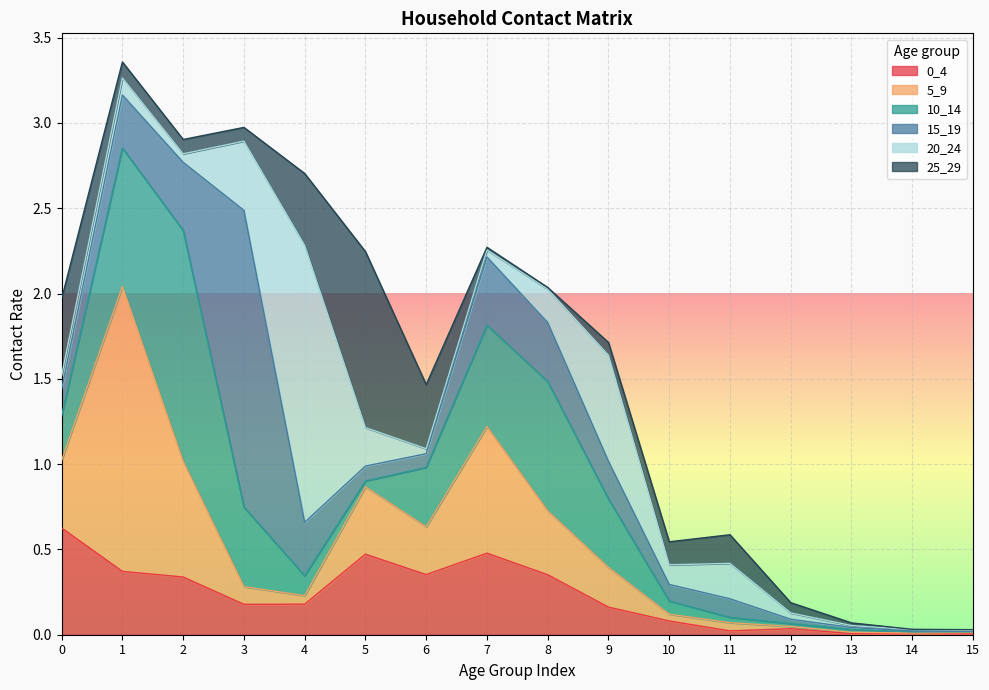

At which label is 15_19 closest to 0?

15